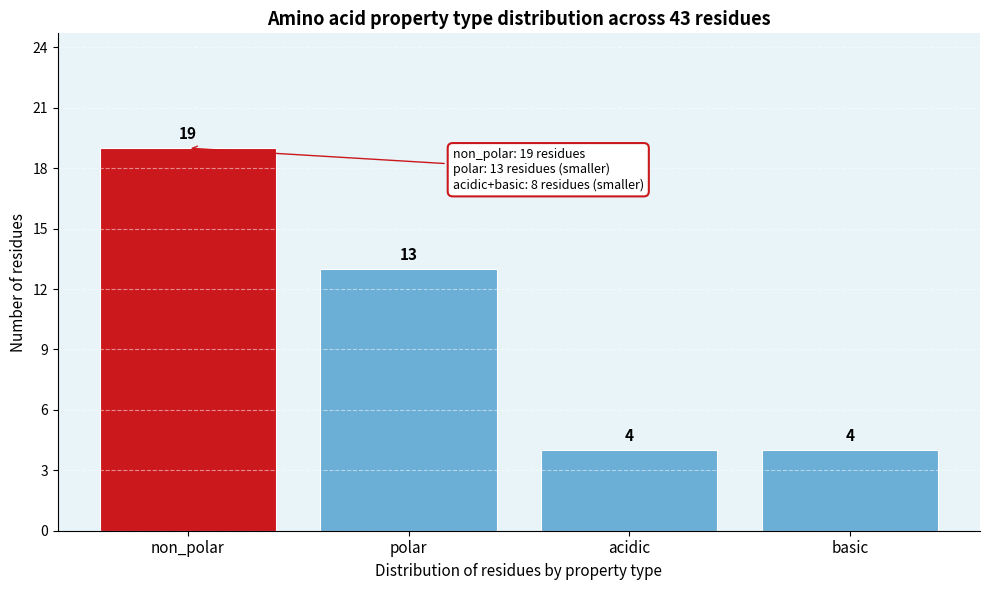

Reading left to right, what are all the values shown in this chart?

19	13	4	4